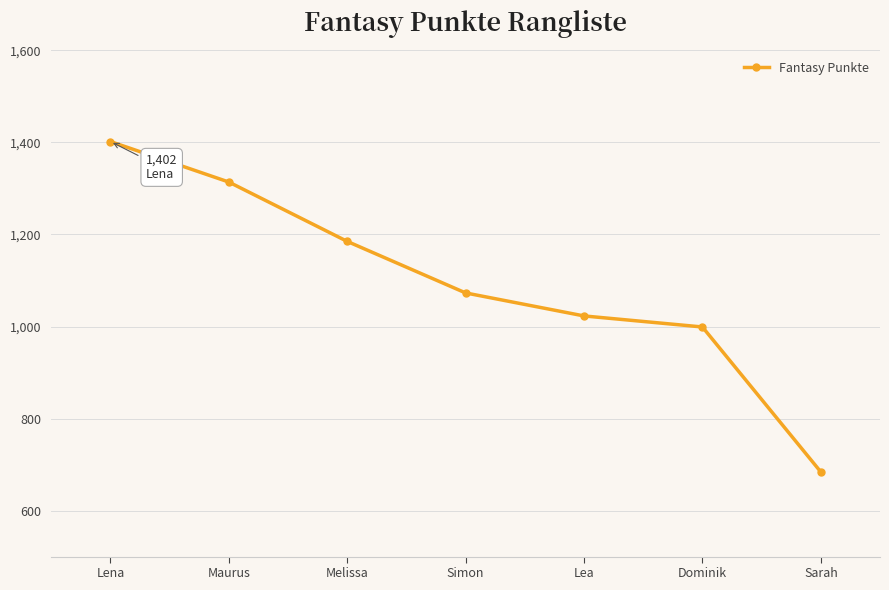

What is the greatest value displayed?

1402